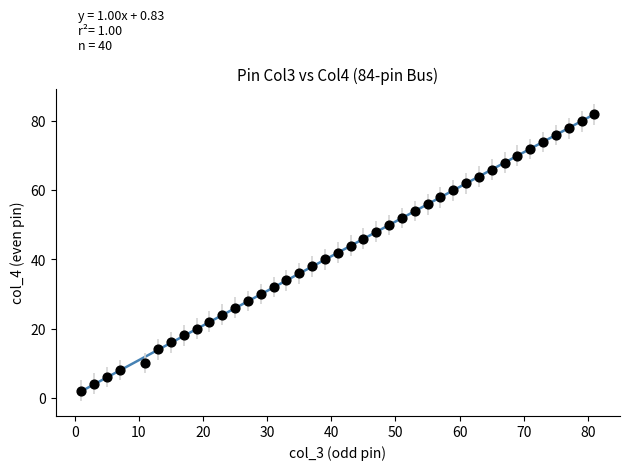

What is the range of Y values (max minus min)?

80